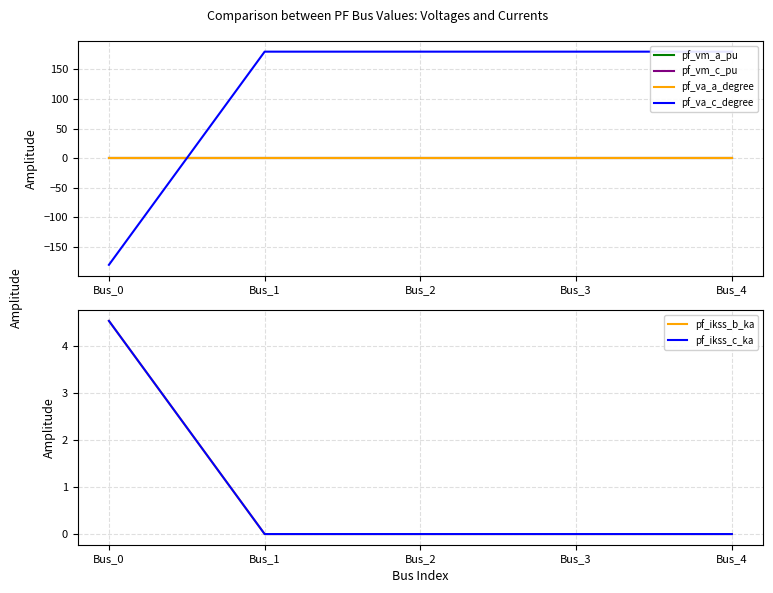

How many values in the pf_va_c_degree series are below 179?

1